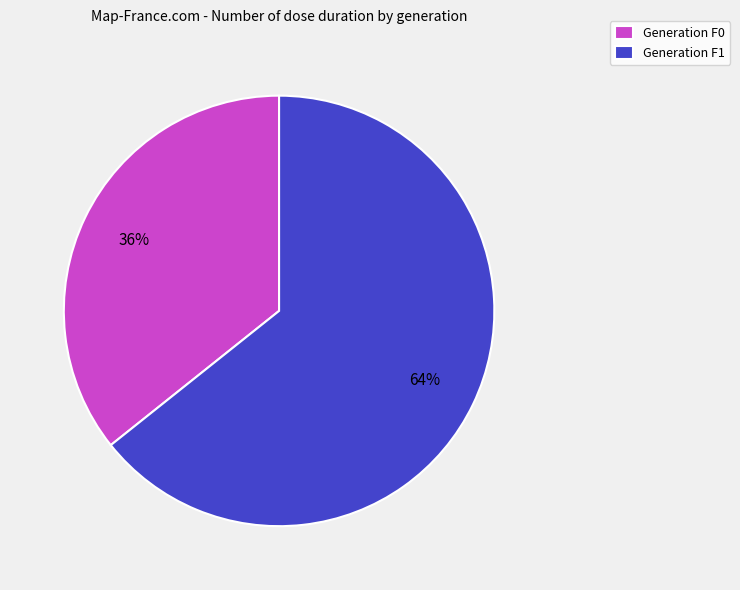

To the nearest percent, what portion does Generation F0 represent?

36%